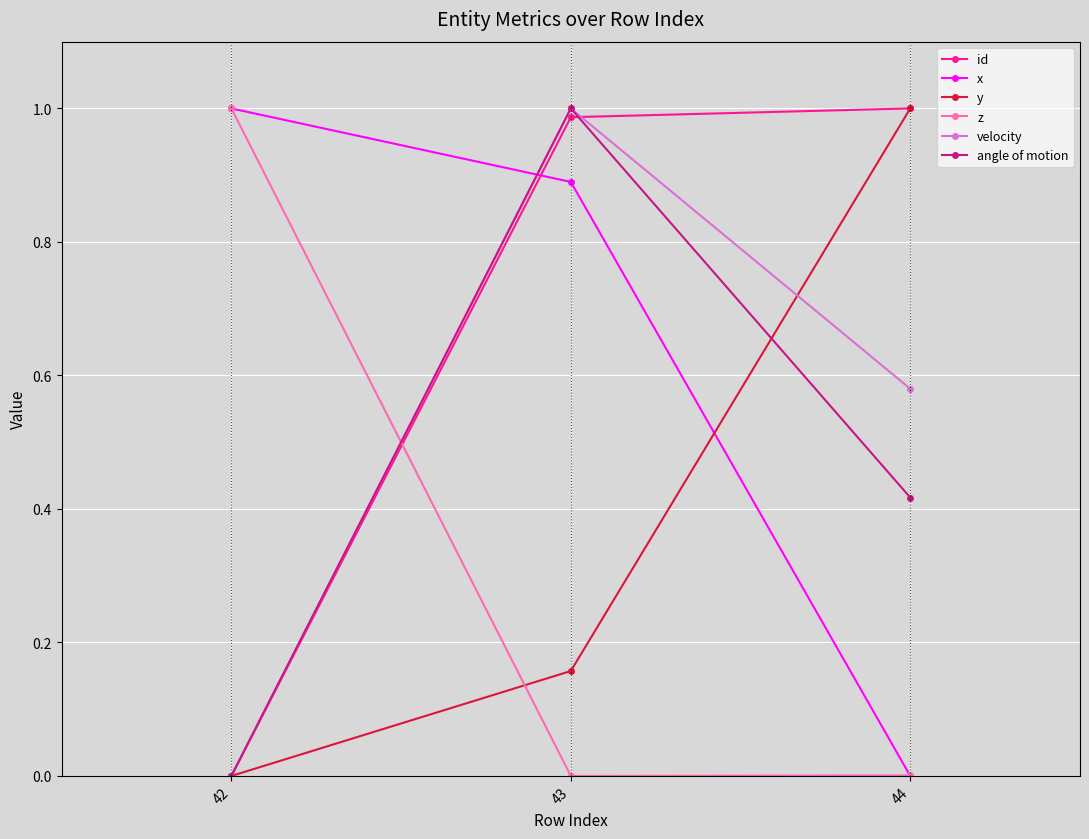

True or false: y has a value of 1.0 at 44.

True